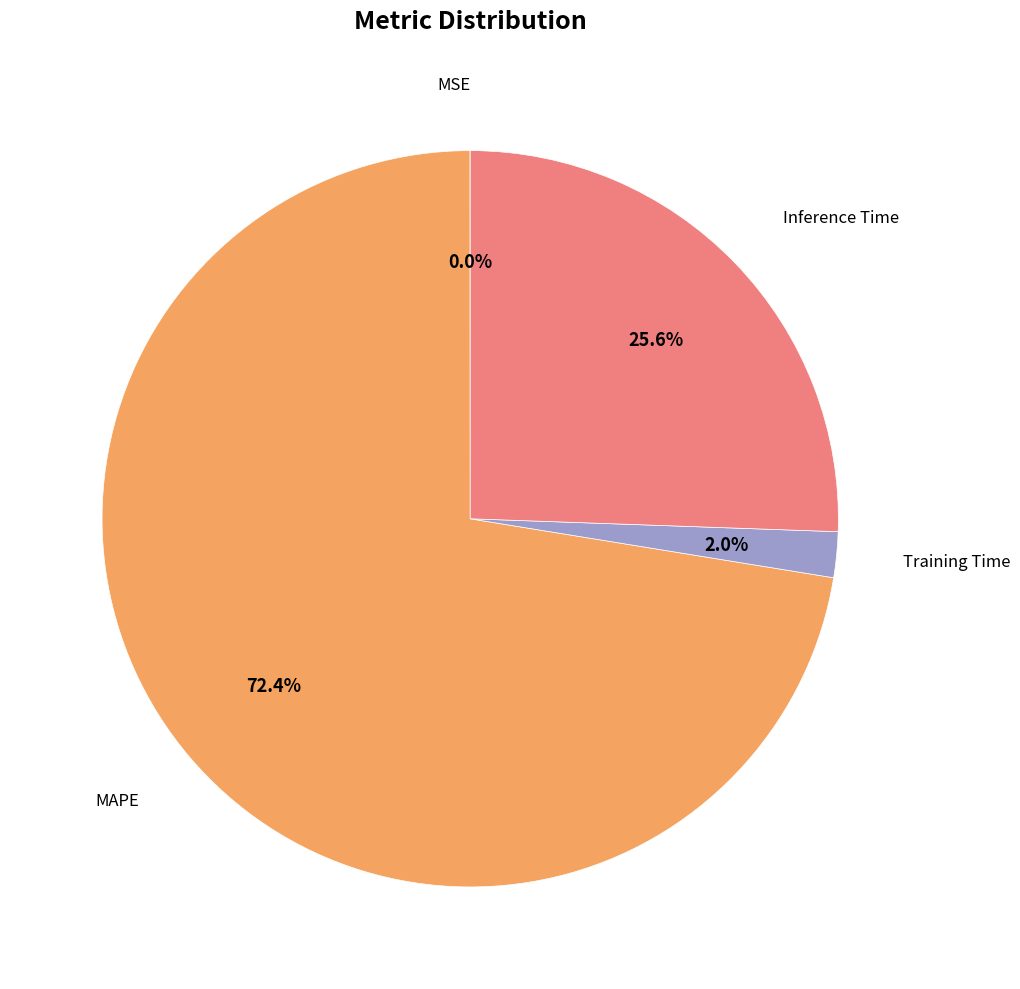

Is there a majority slice in this chart?

Yes